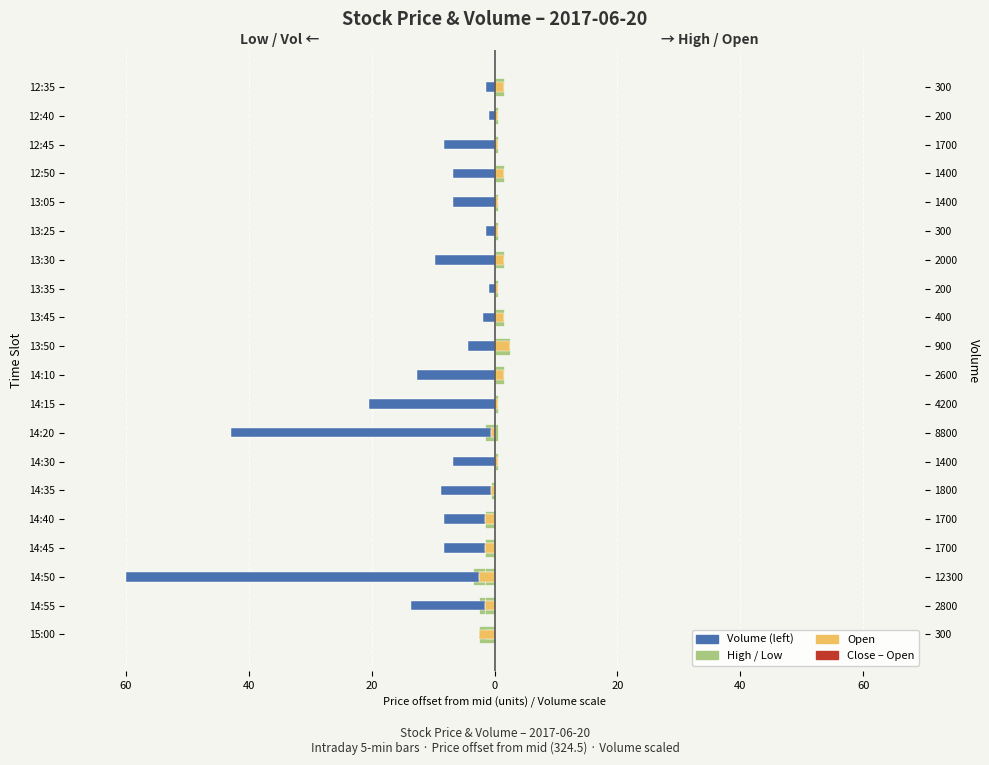

What is the difference between the maximum and minimum values in the Volume (left) series?

59.0